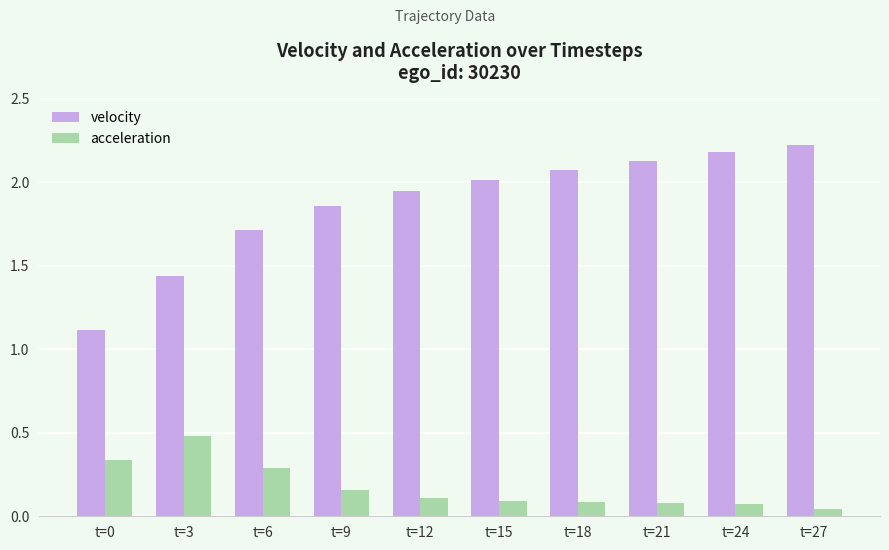

Which series has the largest range (max minus min)?

velocity